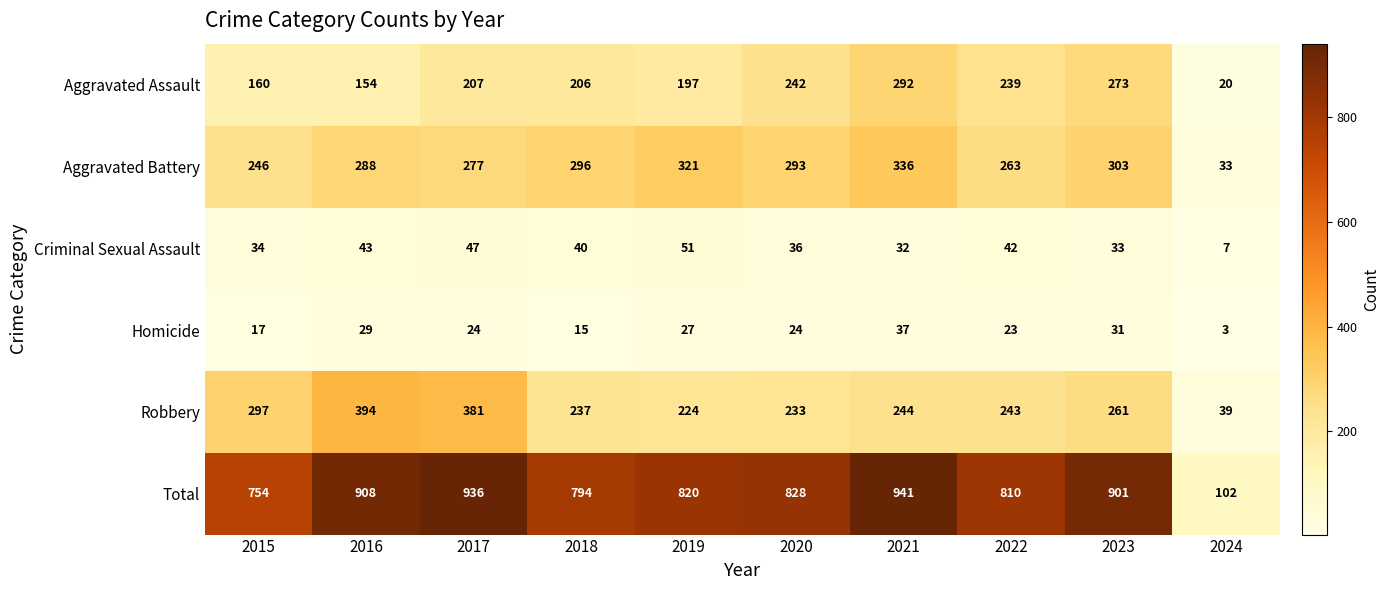

Which label corresponds to the smallest value in the chart?

2024